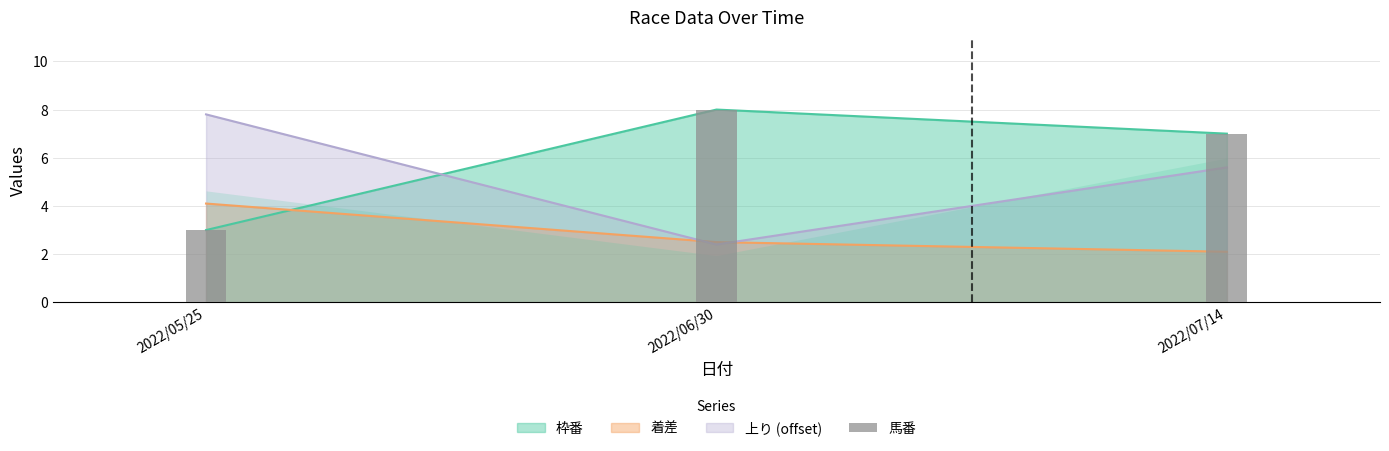

What is the greatest value displayed?

8